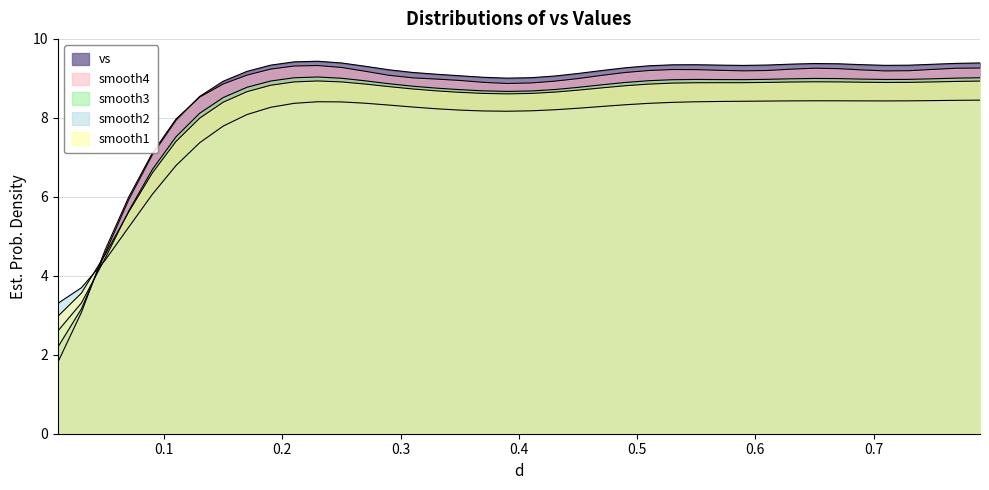

How many points are higher than both their immediate neighbors (excluding endpoints)?

3